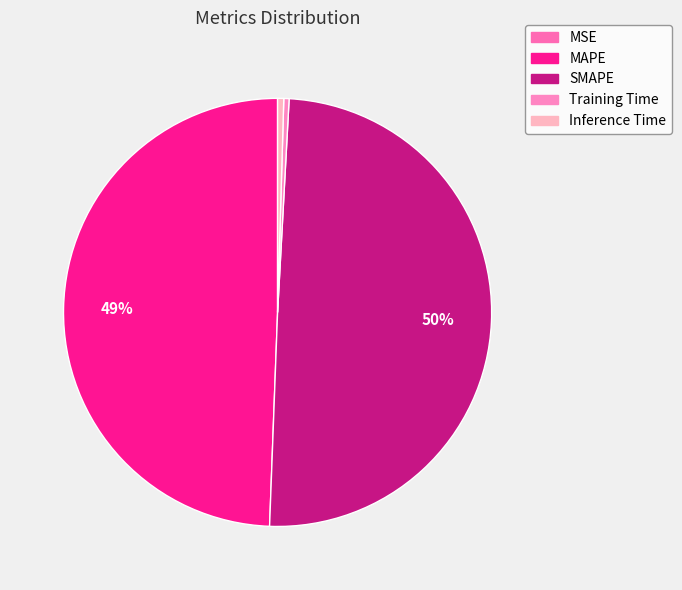

How many slices are in this pie chart?

5